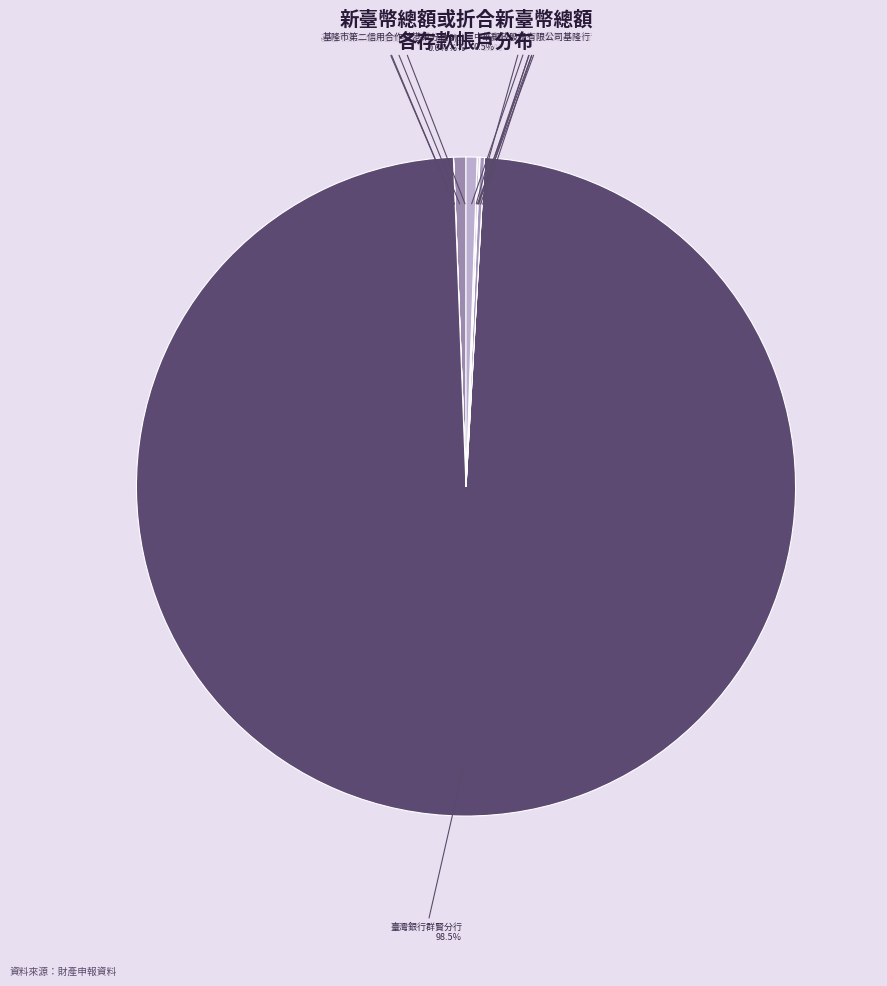

Which category has the biggest portion of the pie?

臺灣銀行群賢分行